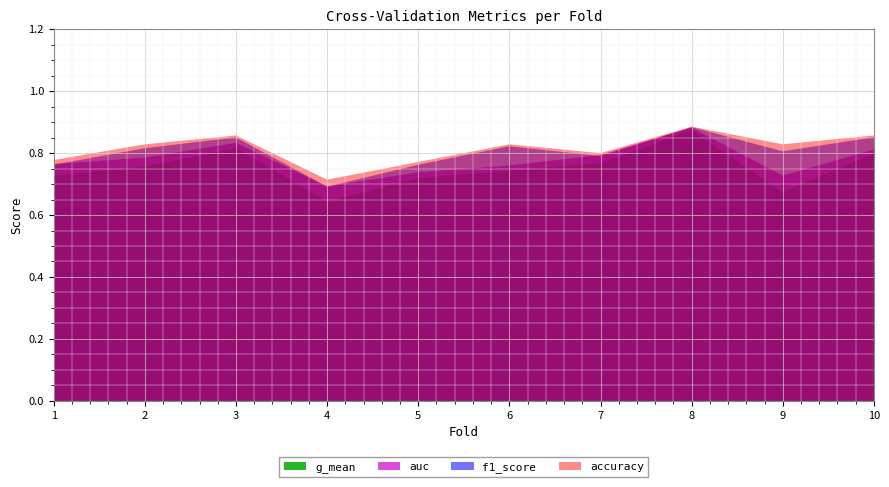

Reading left to right, list all the values displayed in this chart.

accuracy: 1=0.8	2=0.8	3=0.9	4=0.7	5=0.8	6=0.8	7=0.8	8=0.9	9=0.8	10=0.9
auc: 1=0.8	2=0.8	3=0.8	4=0.7	5=0.7	6=0.8	7=0.8	8=0.9	9=0.7	10=0.8
f1_score: 1=0.8	2=0.8	3=0.9	4=0.7	5=0.8	6=0.8	7=0.8	8=0.9	9=0.8	10=0.9
g_mean: 1=0.7	2=0.8	3=0.8	4=0.6	5=0.7	6=0.7	7=0.8	8=0.9	9=0.7	10=0.8